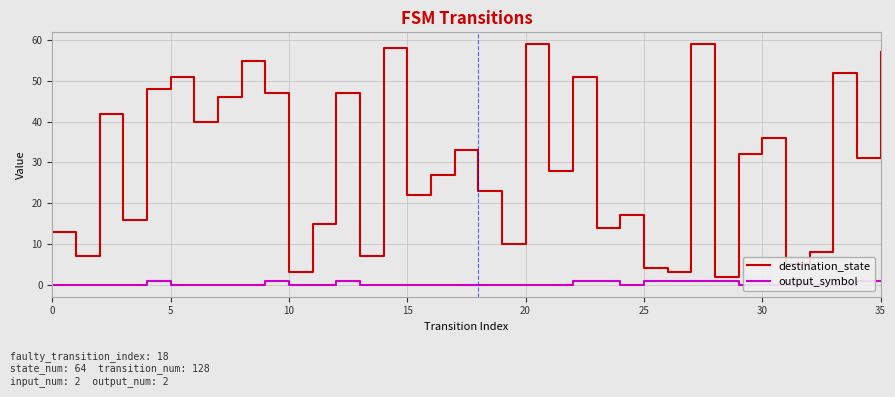

True or false: destination_state has a value of 81 at 35.

False